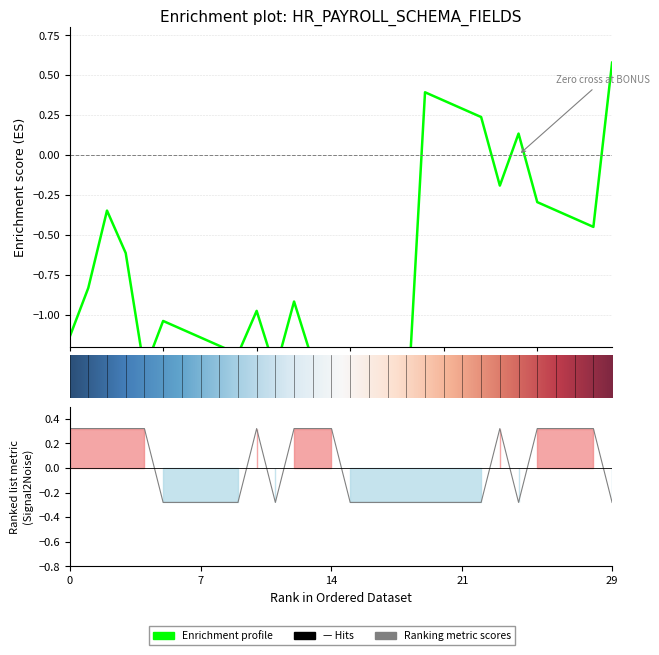

The chart shows a value of -0.2 at LOCATION. True or false?

False